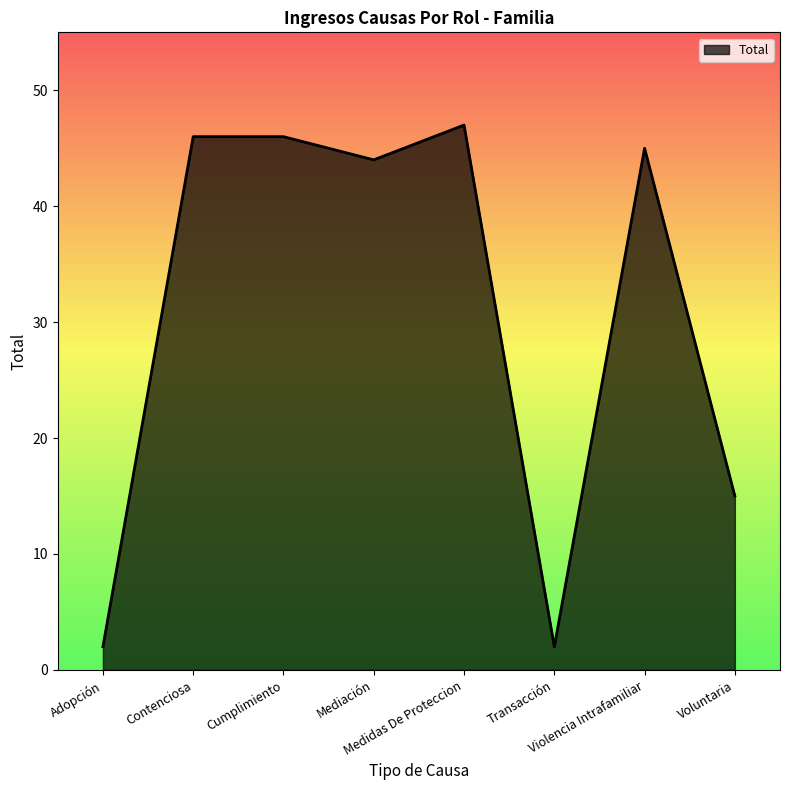

The chart shows a value of 71 at Violencia Intrafamiliar. True or false?

False